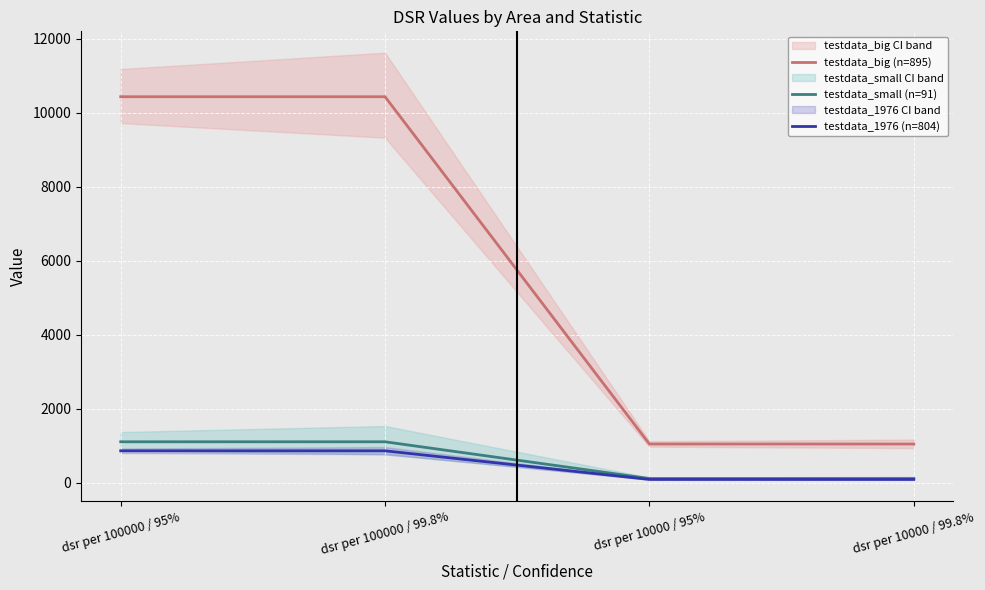

How many values in the testdata_1976 (n=804) series are below 859?

2